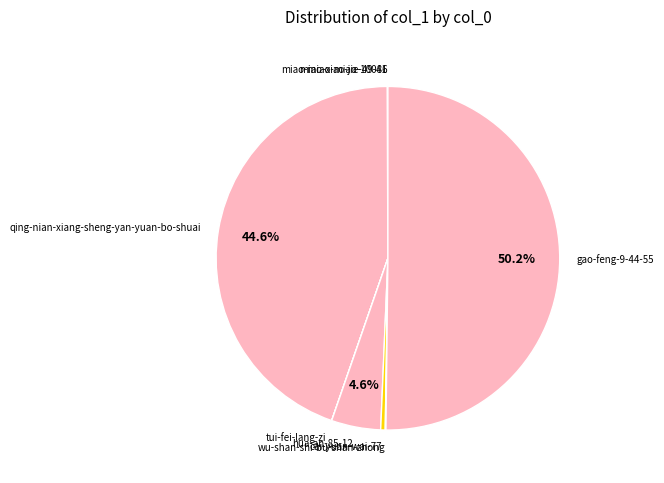

Which category has the biggest portion of the pie?

gao-feng-9-44-55